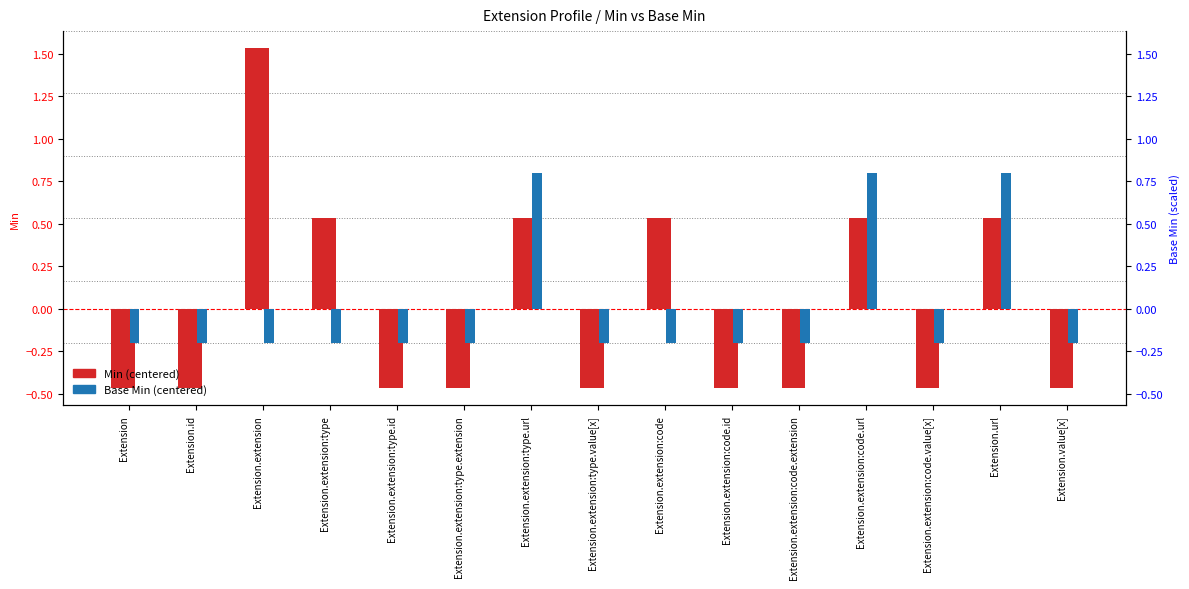

At which label does Min reach its peak?

Extension.extension